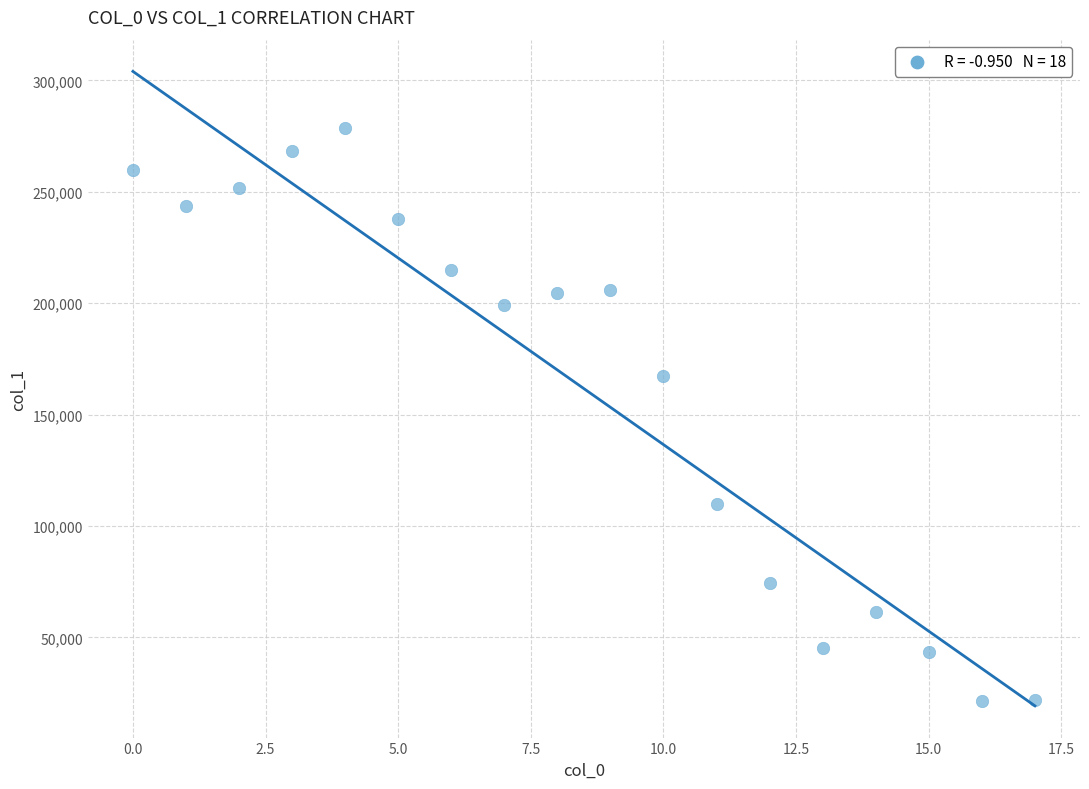

What Y value in the scatter plot is closest to 150020?

167474